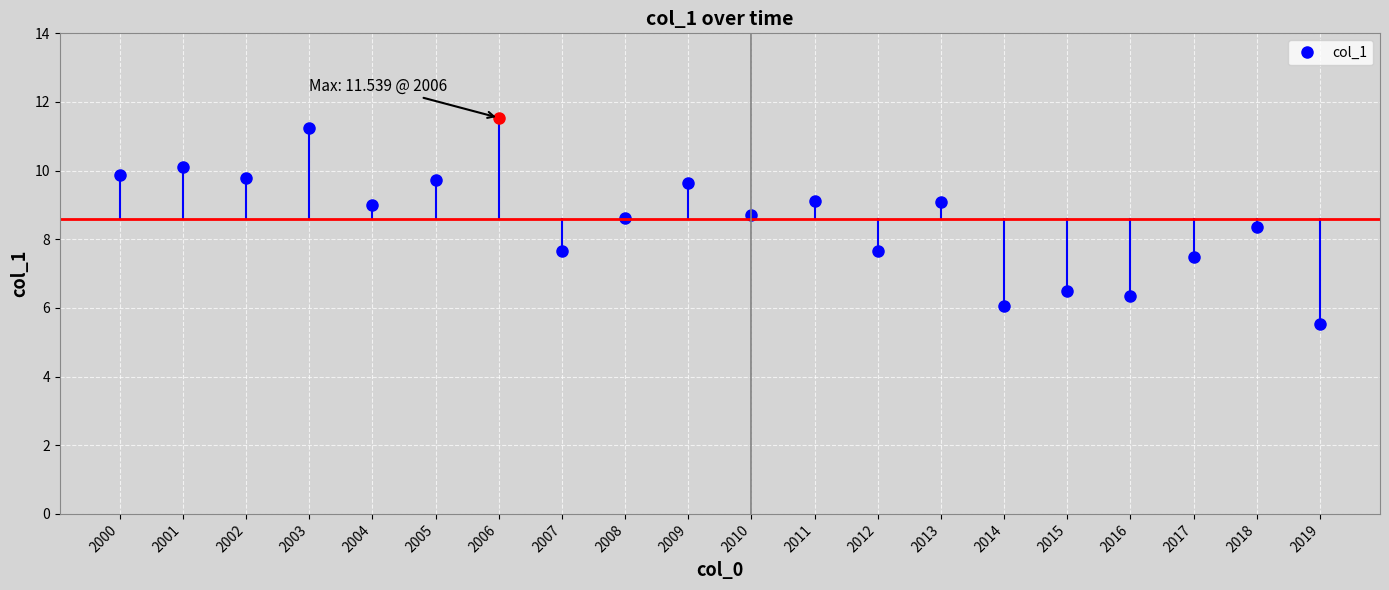

Reading left to right, what are all the values shown in this chart?

9.9	10.1	9.8	11.2	9.0	9.7	11.5	7.7	8.6	9.6	8.7	9.1	7.7	9.1	6.1	6.5	6.4	7.5	8.4	5.5